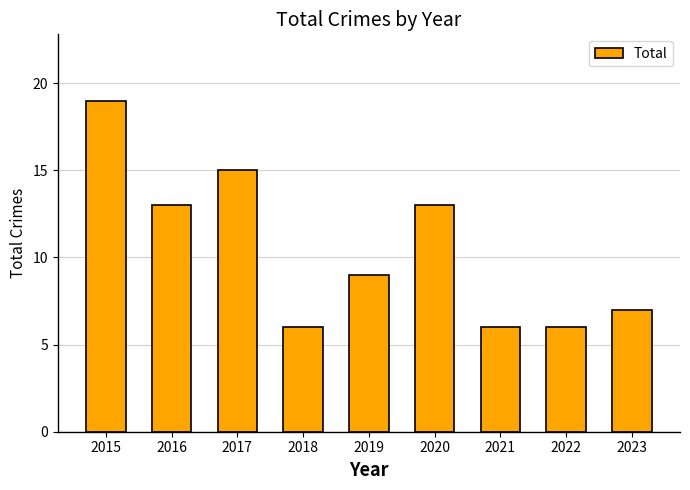

Reading right to left, list all the values displayed in this chart.

2023=7	2022=6	2021=6	2020=13	2019=9	2018=6	2017=15	2016=13	2015=19